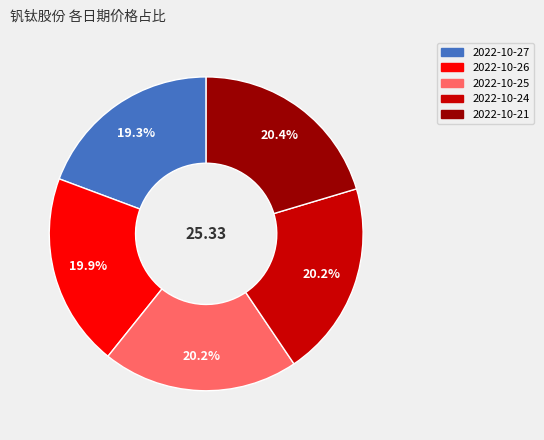

Count the number of slices in the pie.

5